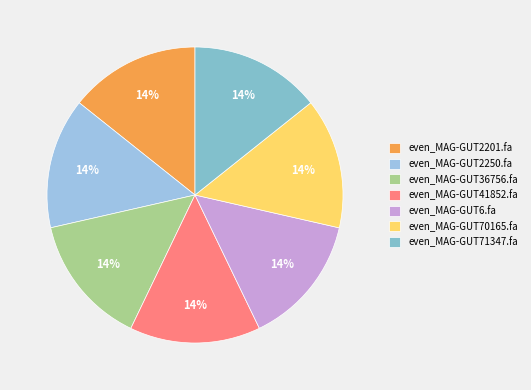

What is the smallest slice in the pie chart?

even_MAG-GUT2250.fa